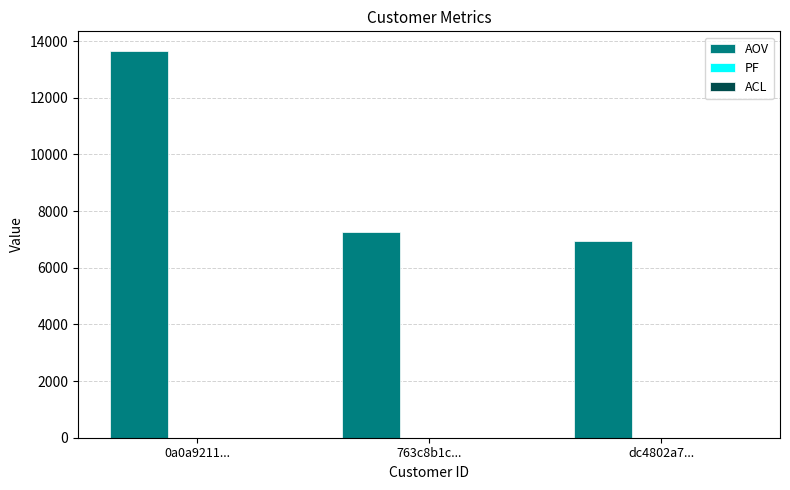

What is the highest value of the AOV series?

13664.1